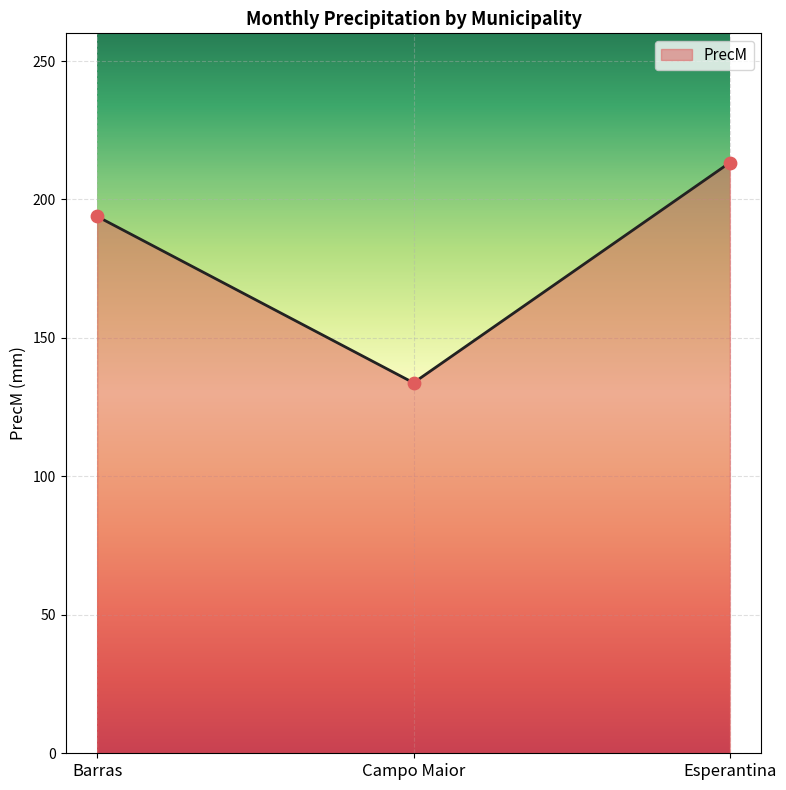

What is the ratio of the value at Barras to the value at Campo Maior?

1.4